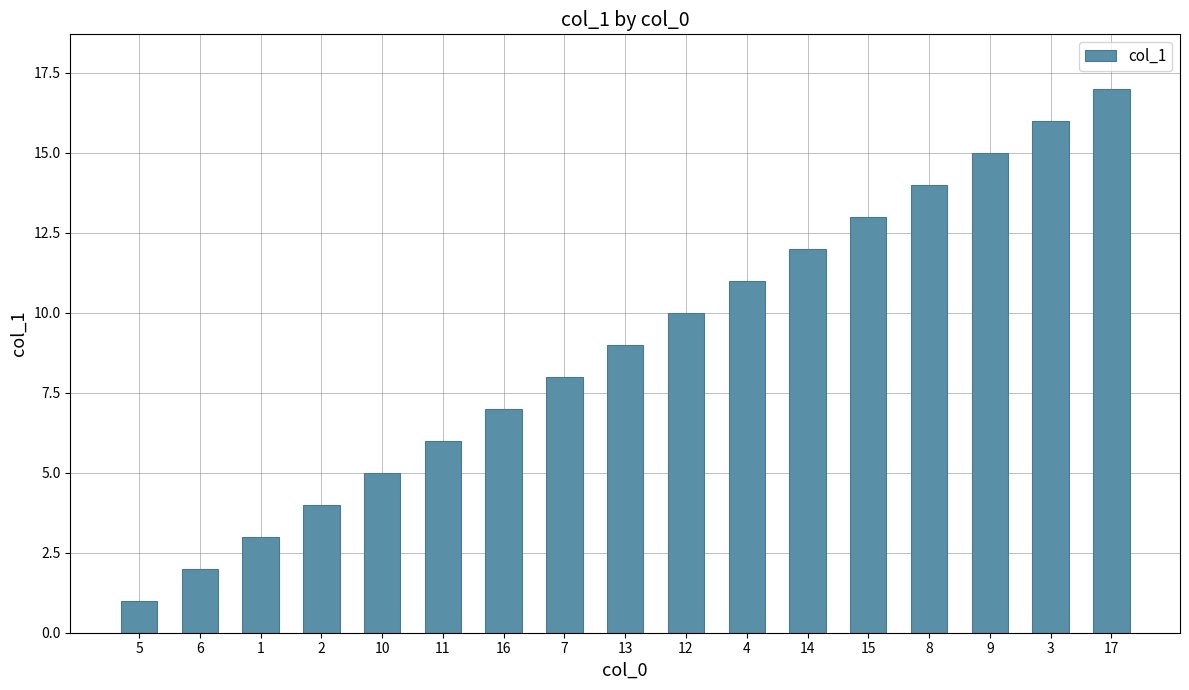

Are the bars grouped side by side (vs. stacked)?

No